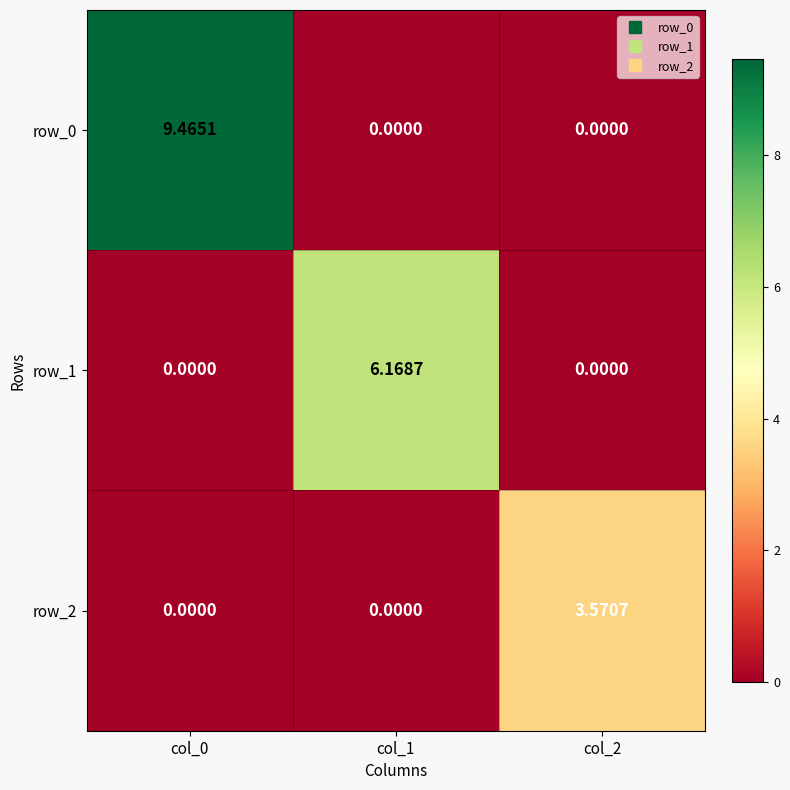

Is the value of row_1 at col_0 greater than the value of row_0 at col_0?

No